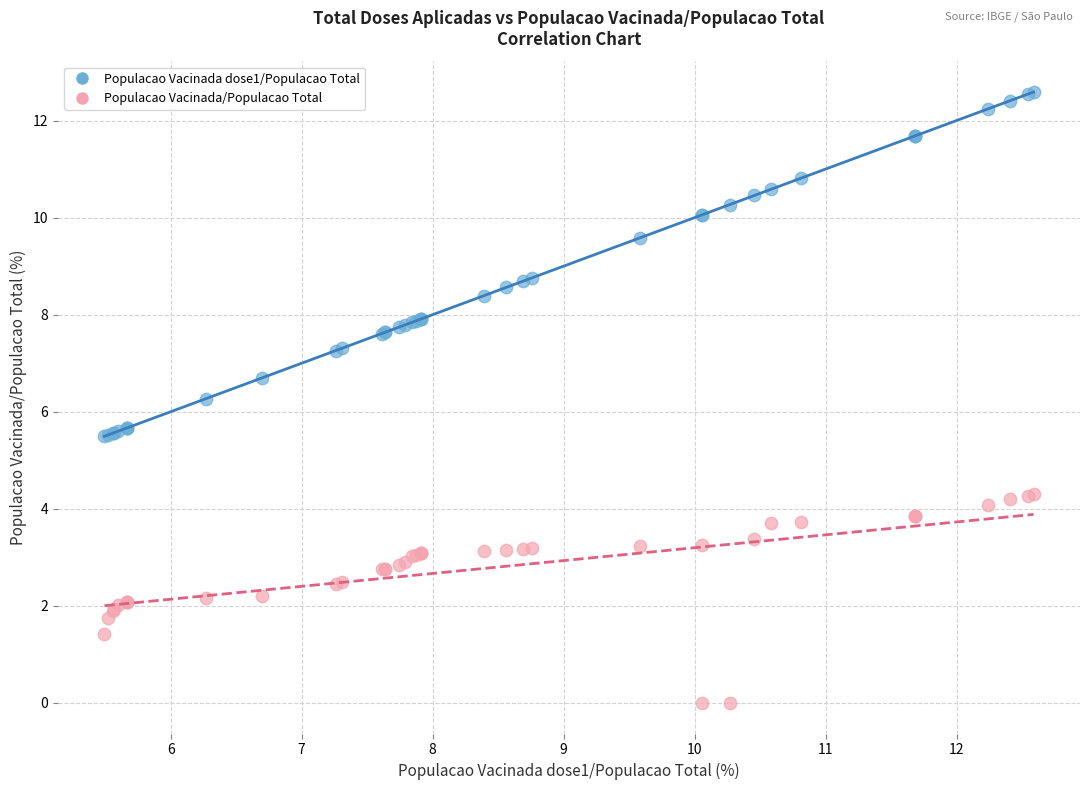

Which series contains the lowest Y value?

Populacao Vacinada/Populacao Total